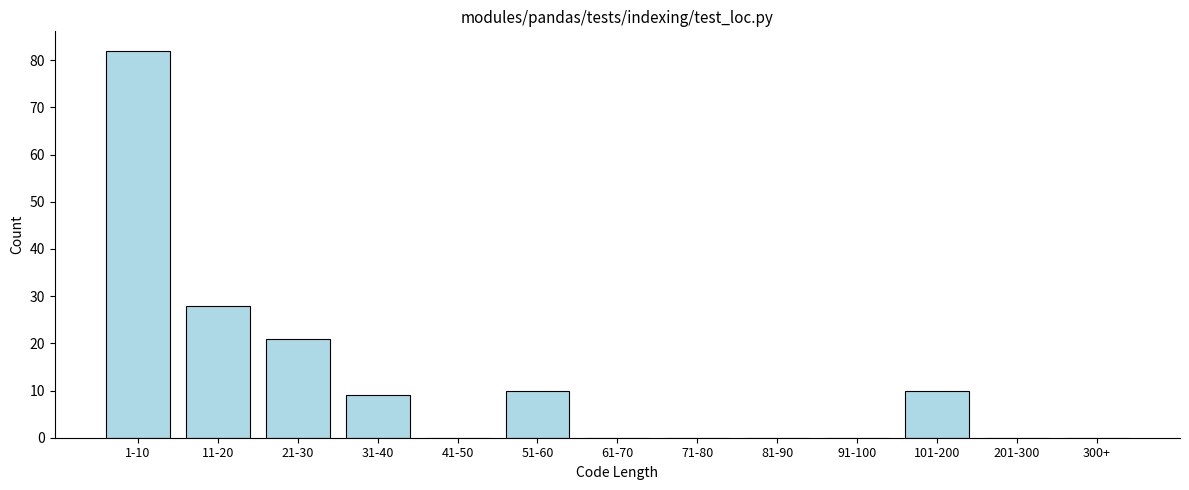

Reading left to right, what are all the values shown in this chart?

1-10=82	11-20=28	21-30=21	31-40=9	41-50=0	51-60=10	61-70=0	71-80=0	81-90=0	91-100=0	101-200=10	201-300=0	300+=0